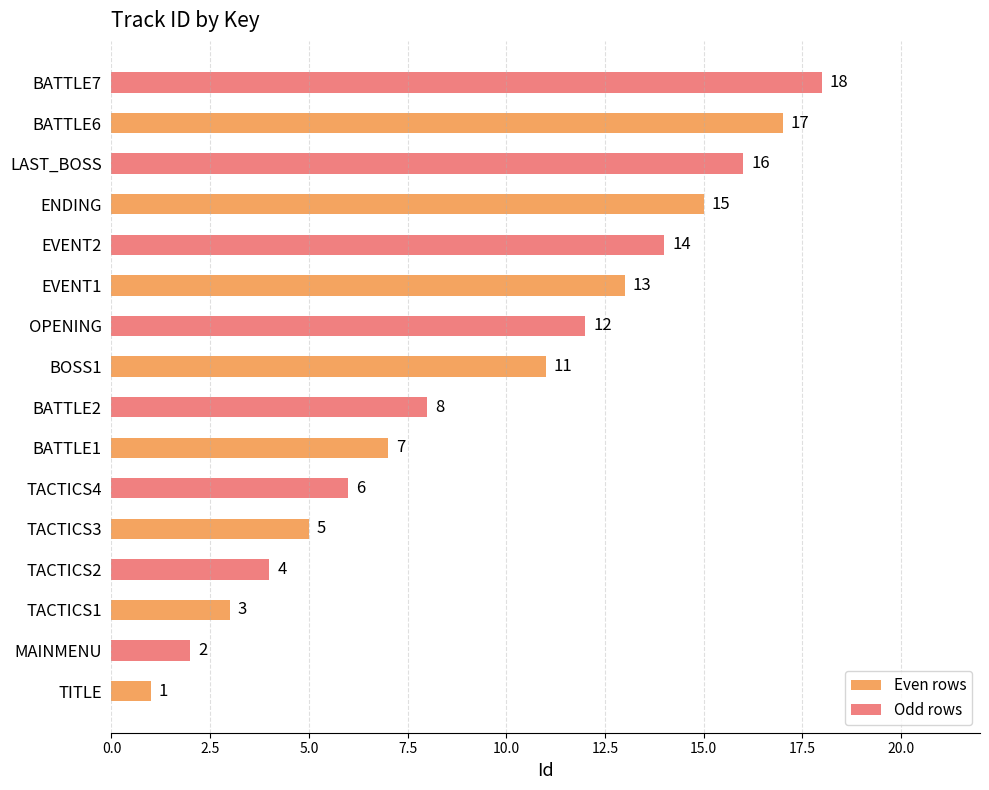

Does the chart contain stacked bars?

No